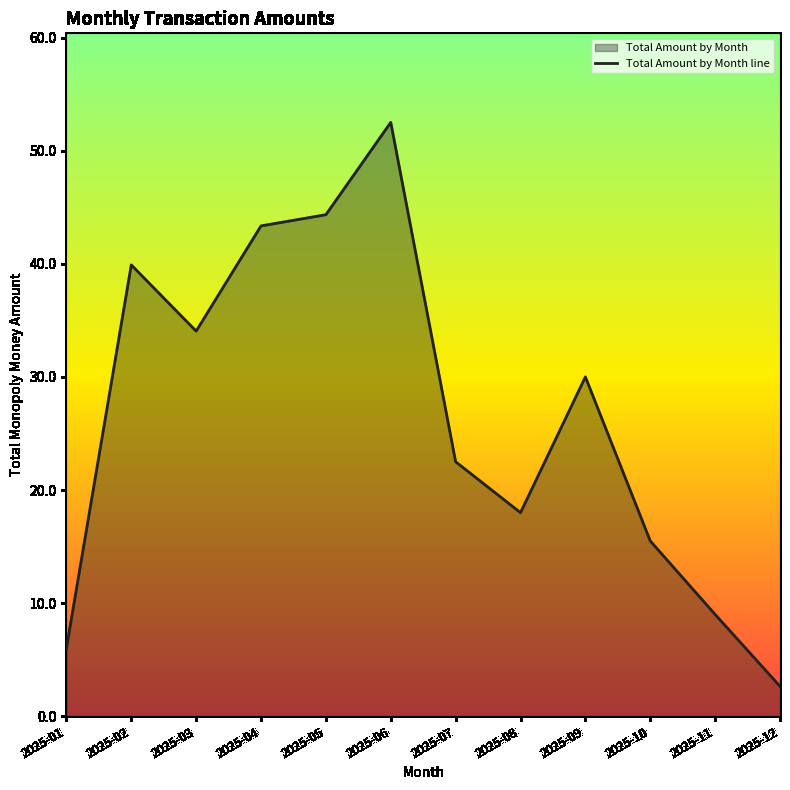

How many data points are less than 30?

6